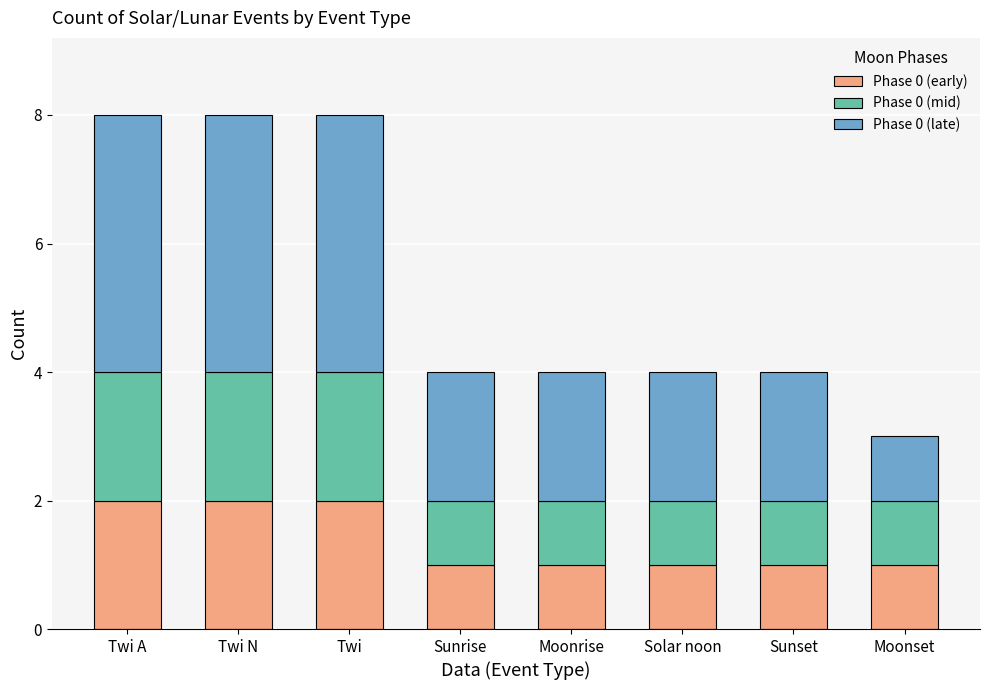

What is the total value across all series at Moonrise?

4